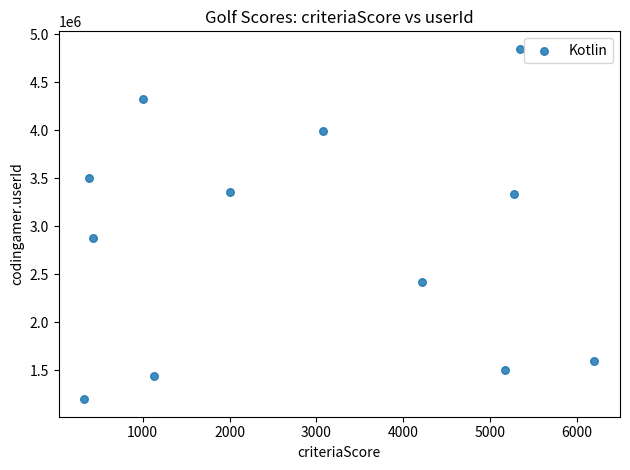

What is the range of Y values (max minus min)?

3647203